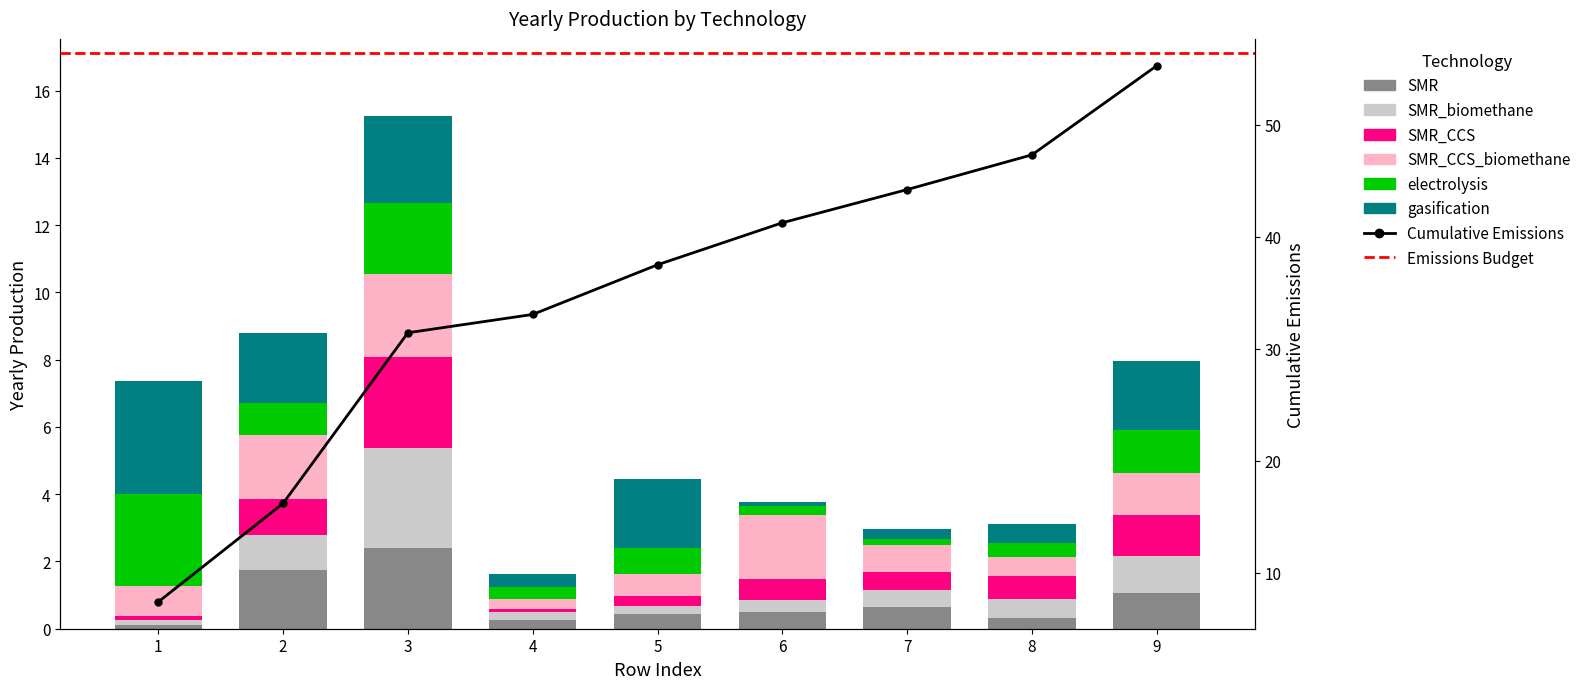

Which label corresponds to the largest value in the chart?

1